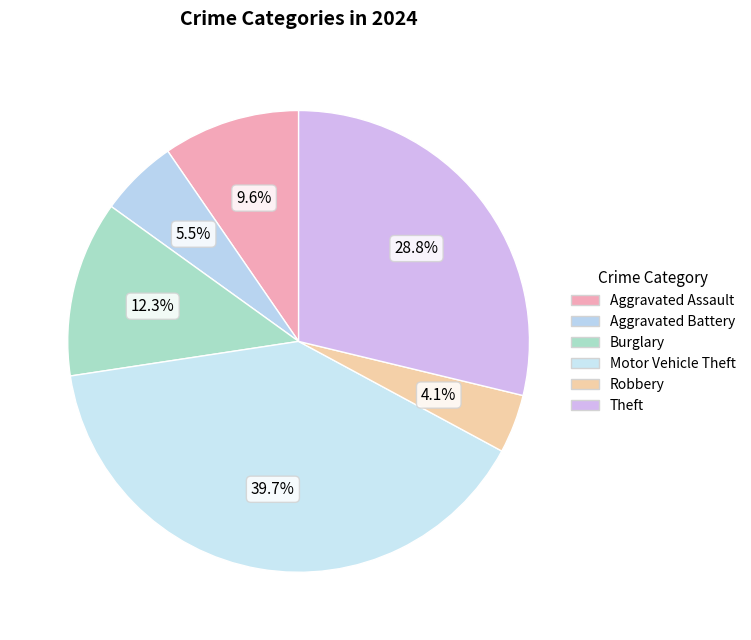

Which category has the biggest portion of the pie?

Motor Vehicle Theft